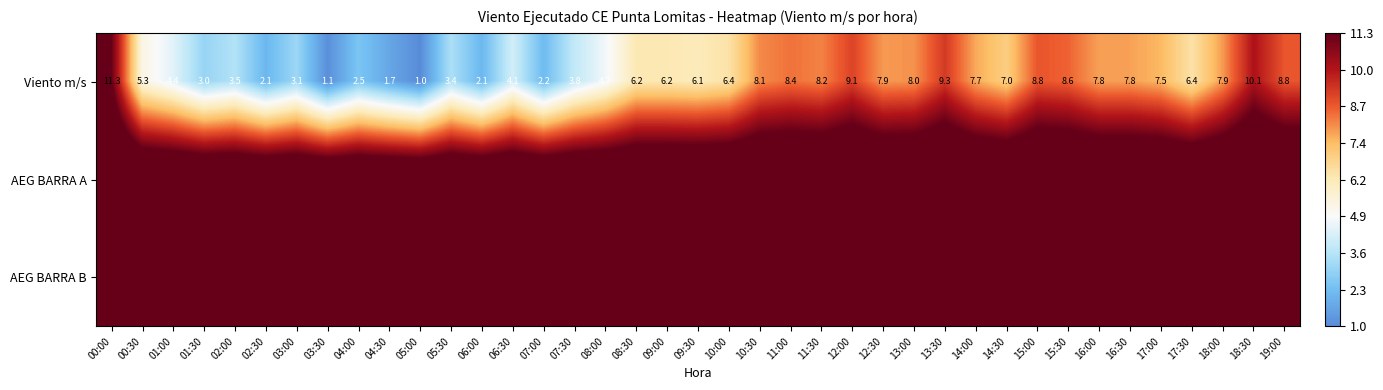

Where does the Viento m/s series first go above 6?

00:00